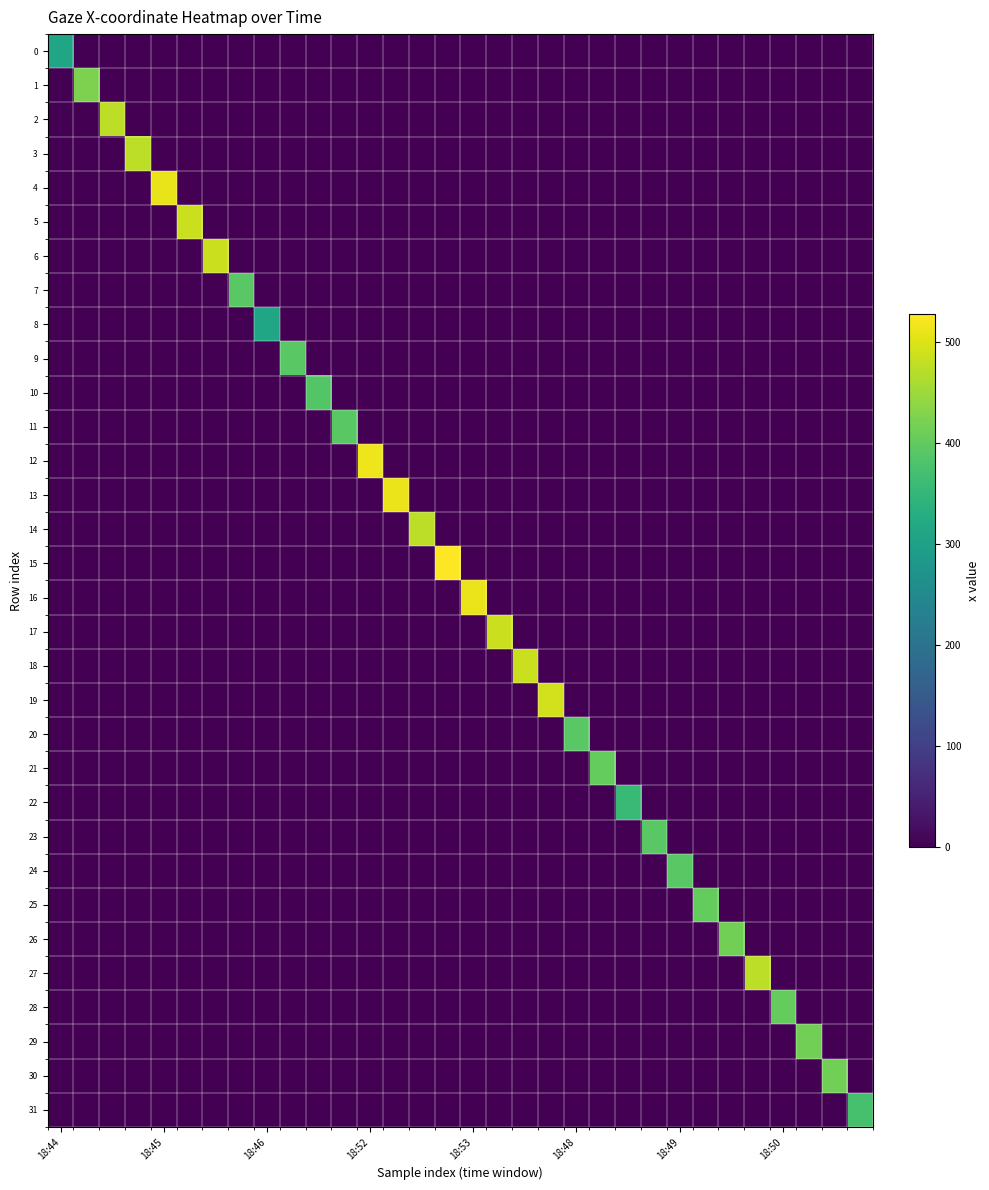

Rank the series by their maximum value, from lowest to highest.

0, 8, 22, 31, 10, 7, 9, 11, 20, 23, 24, 21, 25, 28, 26, 29, 30, 1, 2, 3, 14, 27, 5, 17, 18, 6, 19, 4, 13, 16, 12, 15